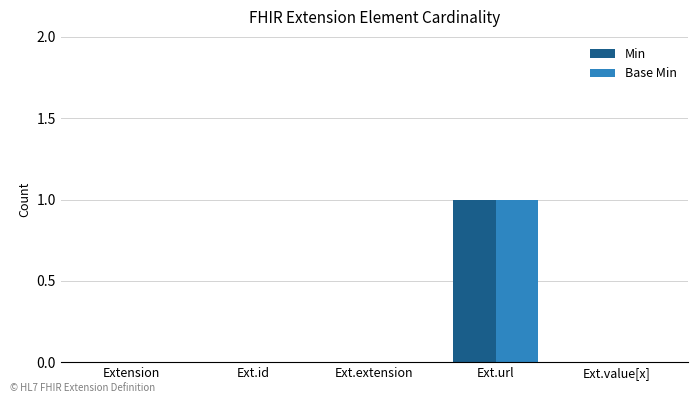

How many distinct data groups are displayed?

2